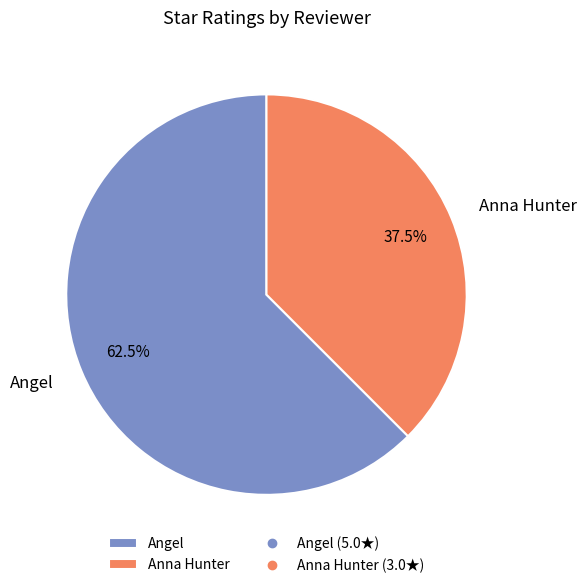

How much of the chart is everything except Anna Hunter?

62.5%